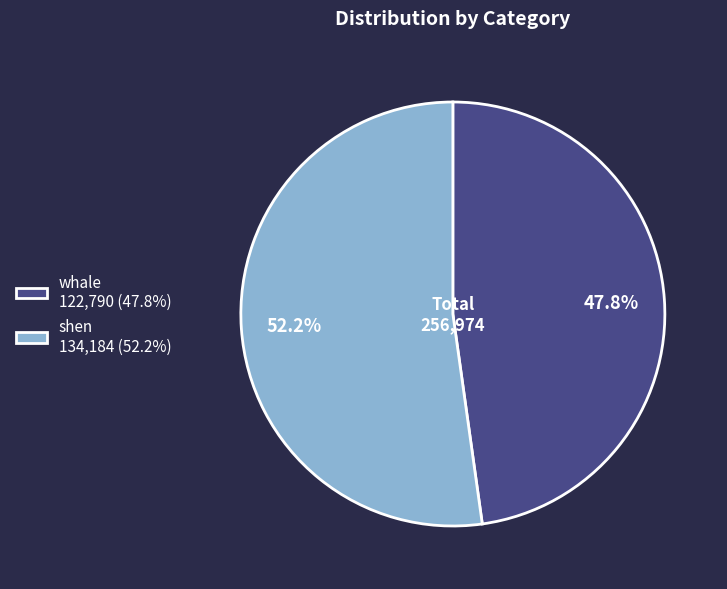

How much of the chart is everything except shen?

47.8%